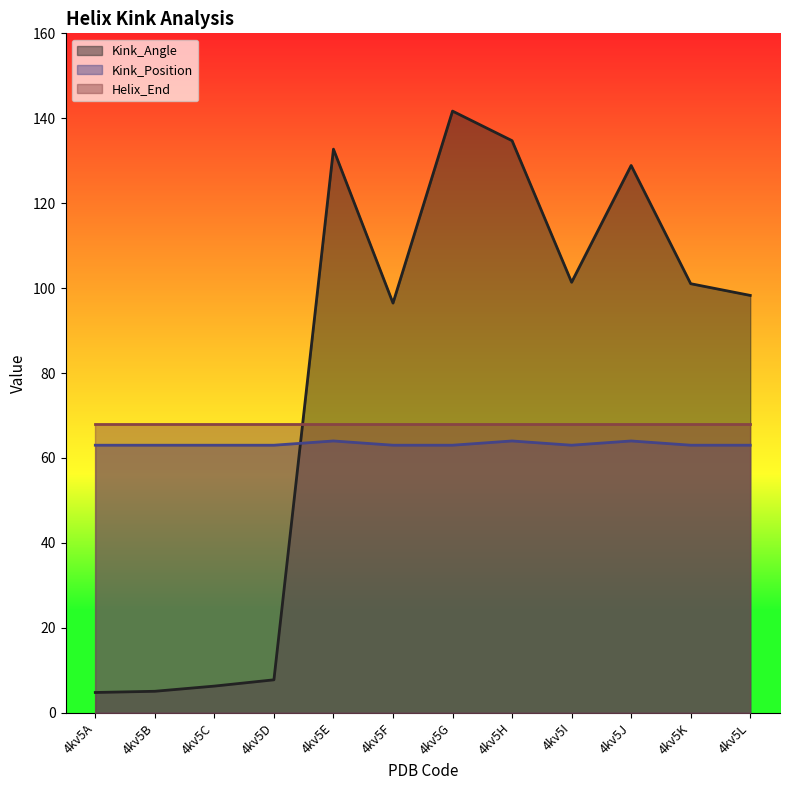

How many interior local valleys does the Kink_Position series have?

1